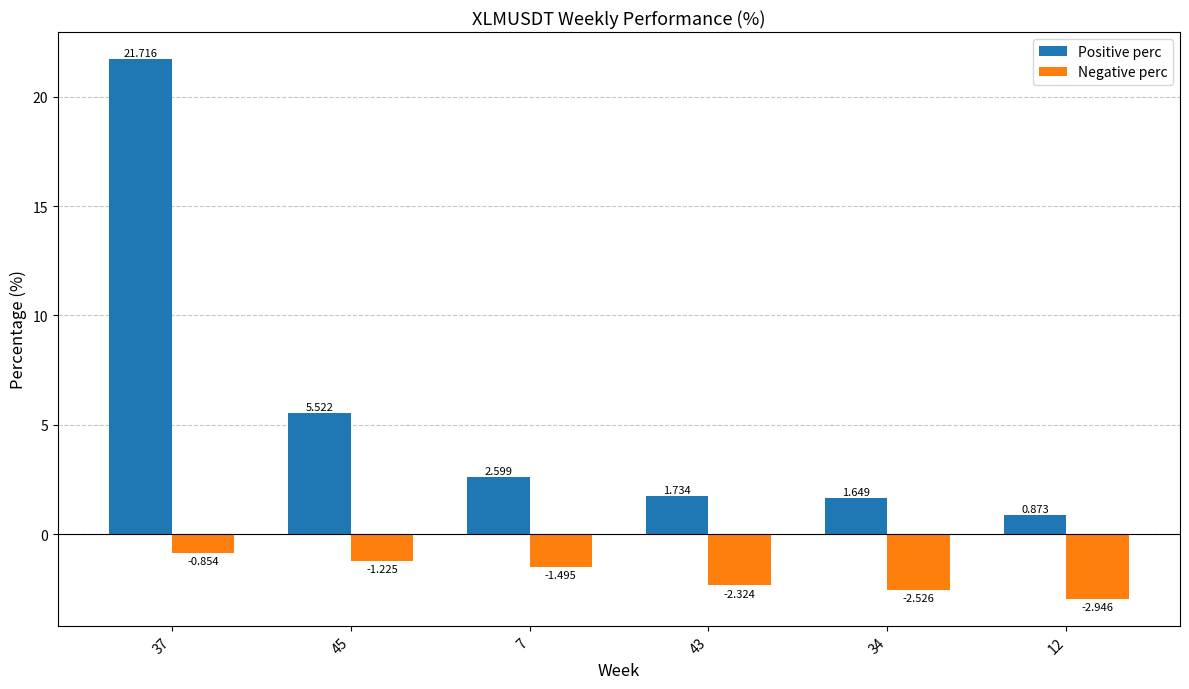

At how many categories does at least one series exceed 3?

2